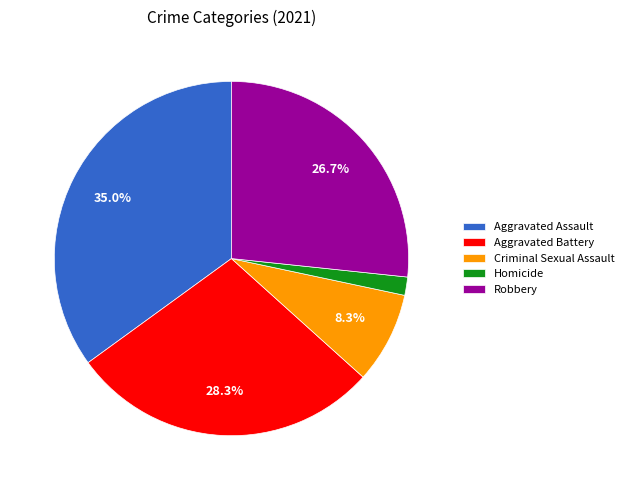

True or false: Criminal Sexual Assault accounts for 8% of the total.

True